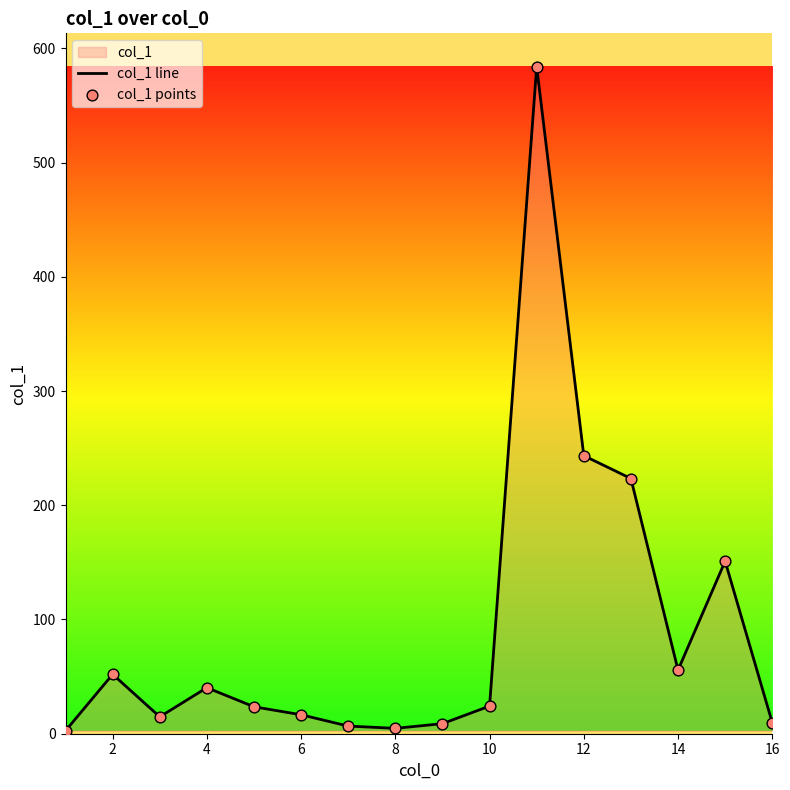

Is it true that the value at 14 is 55.7?

True